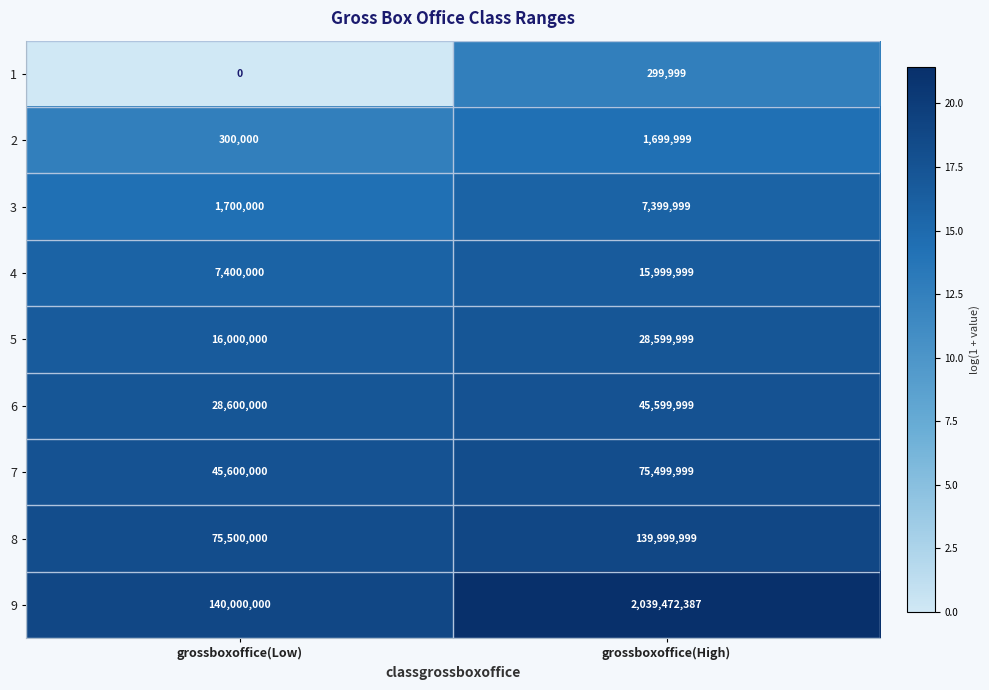

At which category does the chart reach its minimum across all series?

grossboxoffice(Low)